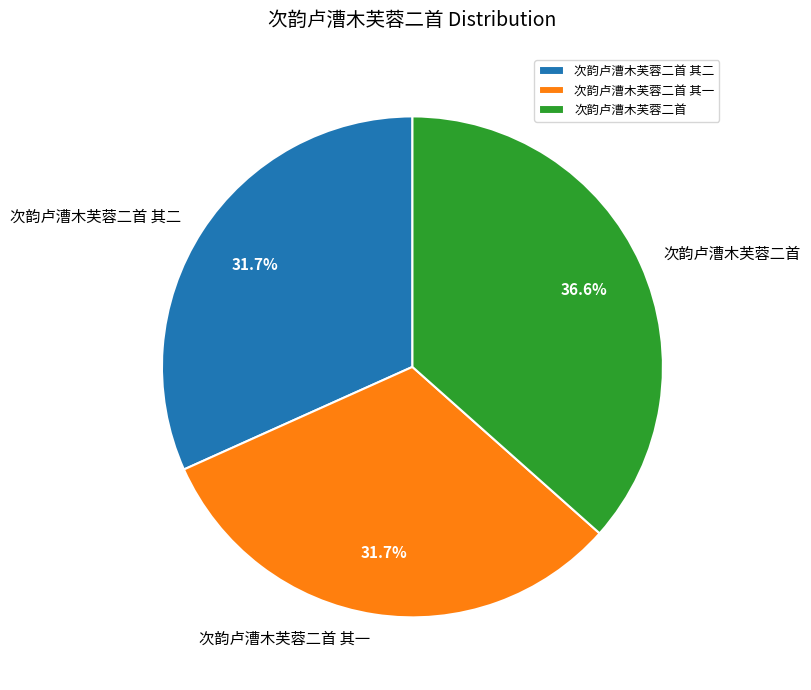

Count the number of slices in the pie.

3